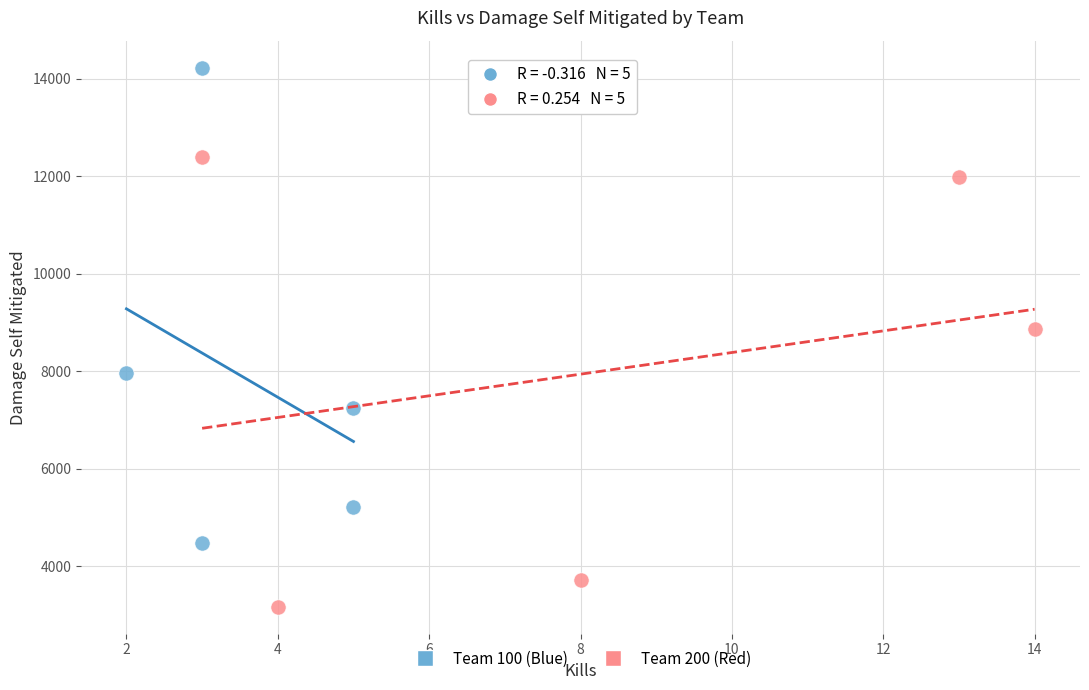

Which series contains the lowest Y value?

Team 200 (Red)